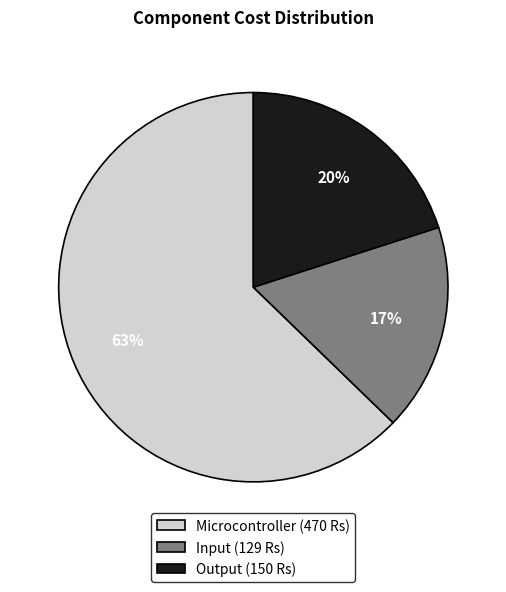

To the nearest percent, what is the difference between the largest and smallest slice percentages?

46%